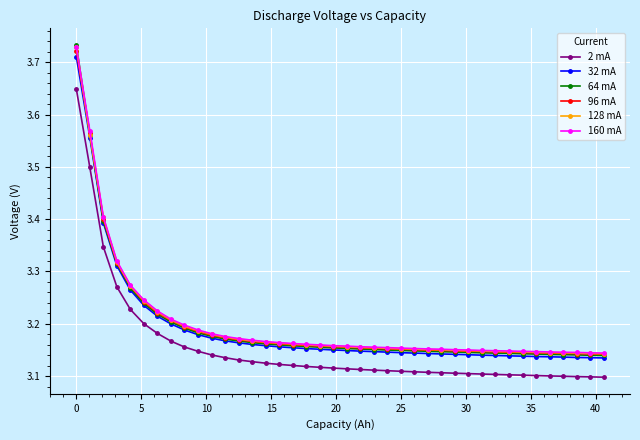

True or false: 96 mA and 2 mA cross at least once.

False